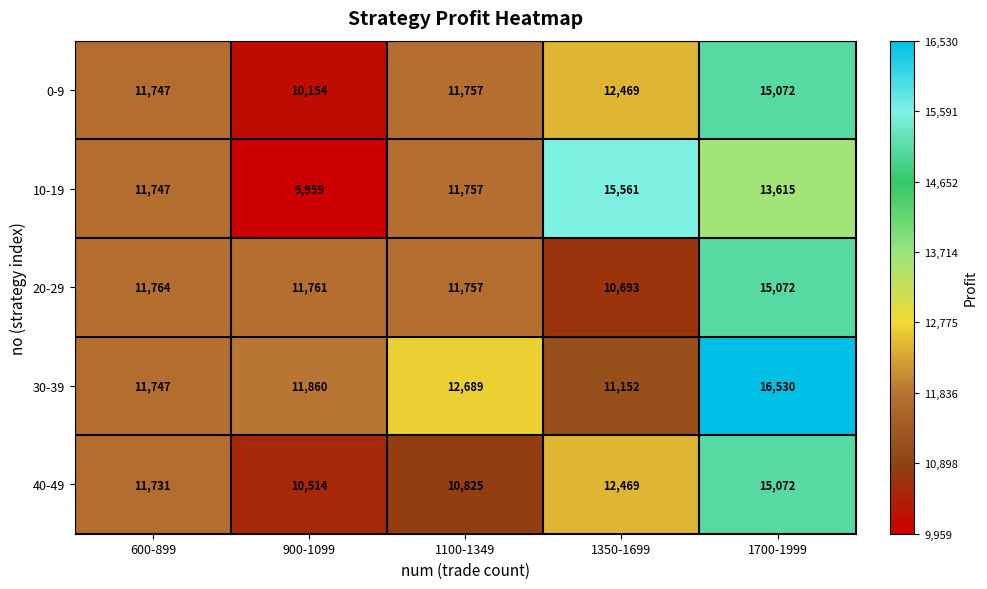

What is the average value of the 40-49 series?

12122